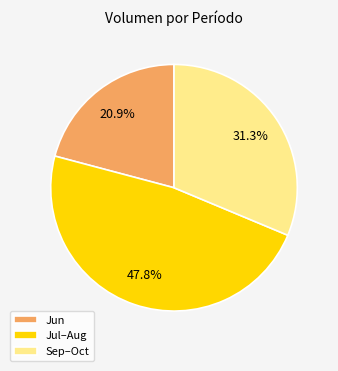

Combined, what portion of the pie is Jul–Aug and Jun?

68.7%